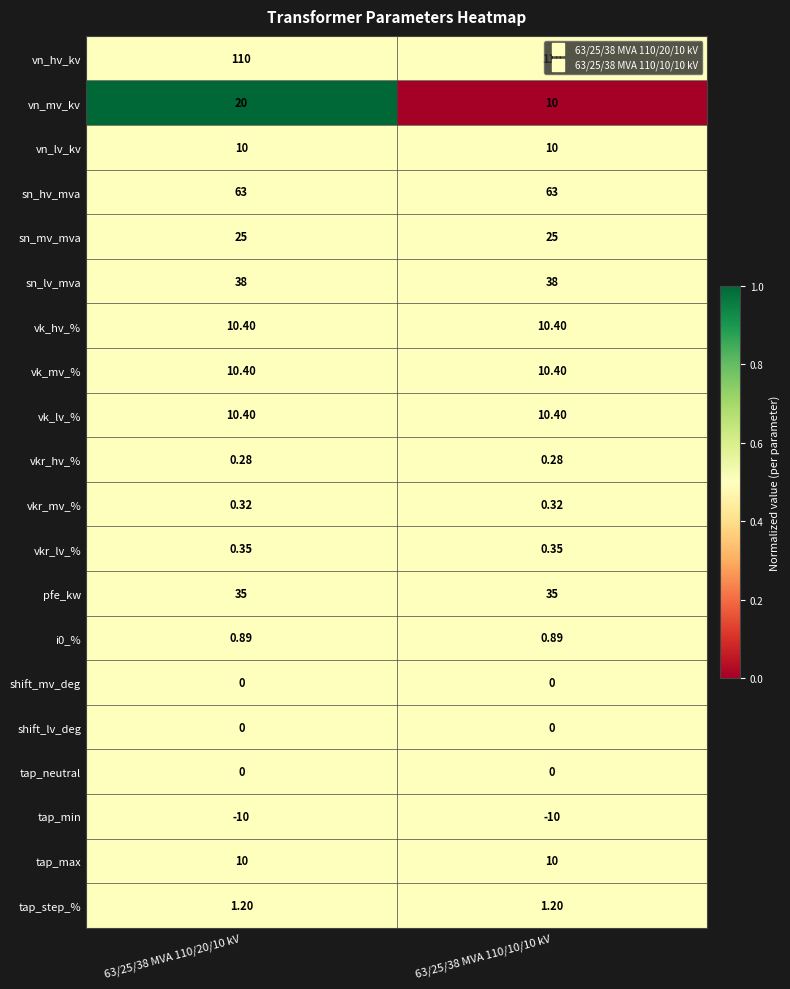

Is the value of vk_mv_% at 63/25/38 MVA 110/10/10 kV greater than the value of sn_mv_mva at 63/25/38 MVA 110/10/10 kV?

No